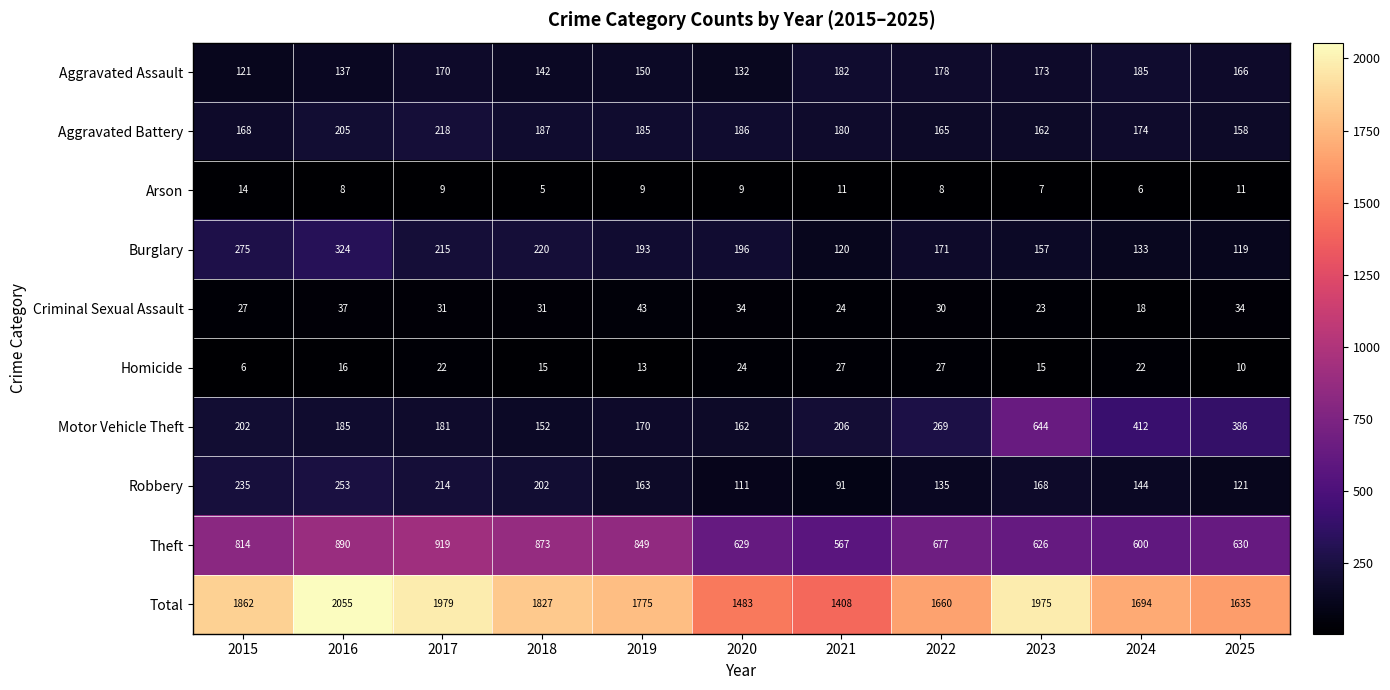

Which series changed the most between 2015 and 2025?

Total